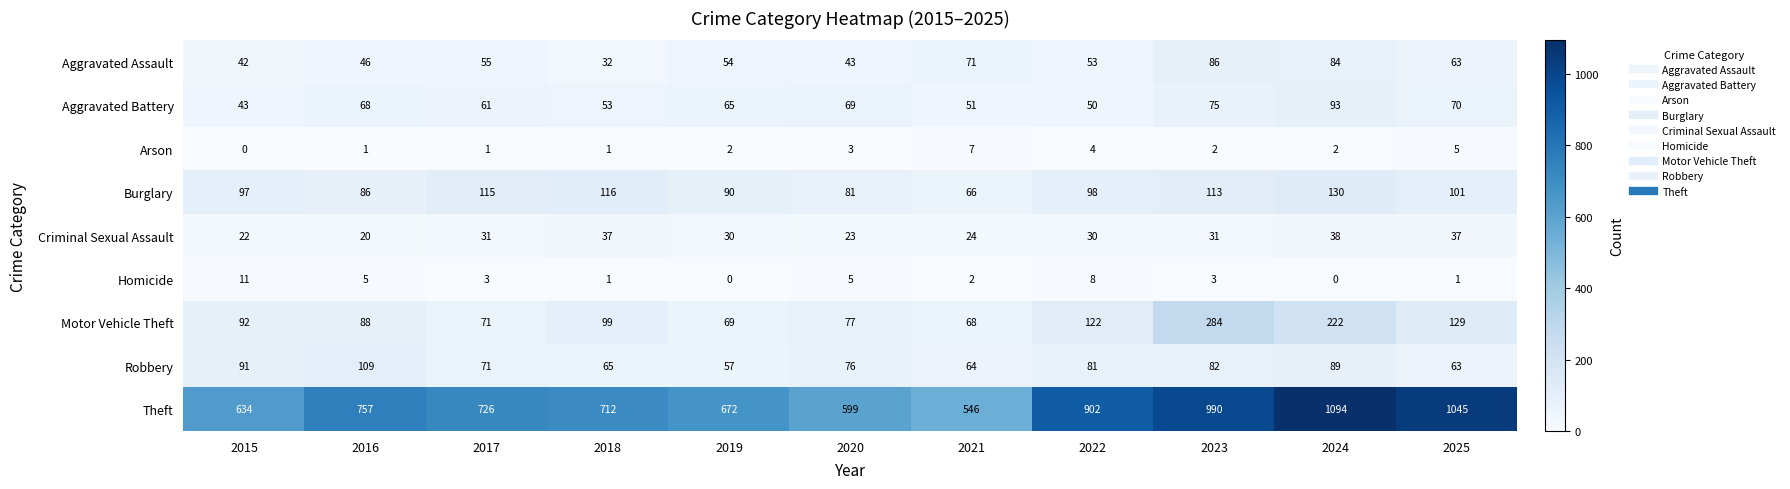

Which label corresponds to the largest value in the chart?

2024